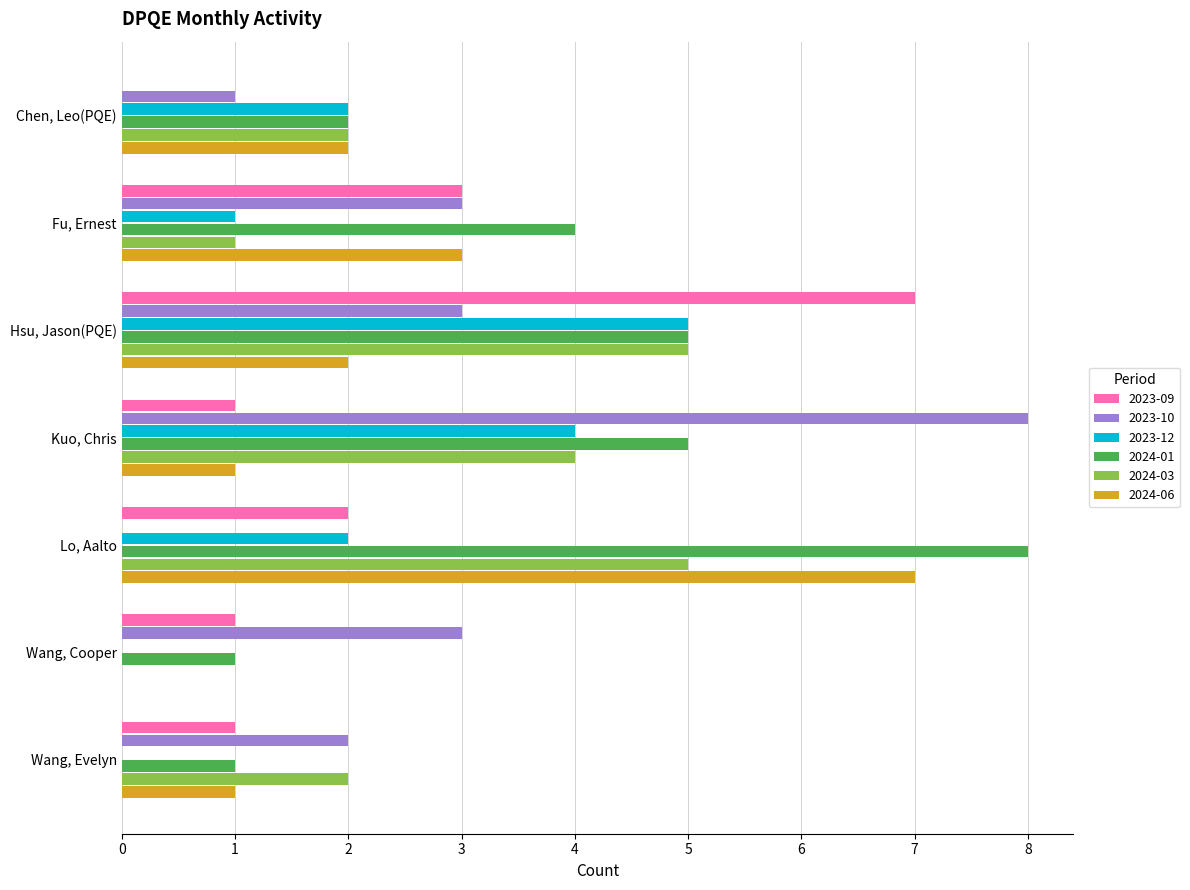

What is the maximum value for 2023-10?

8